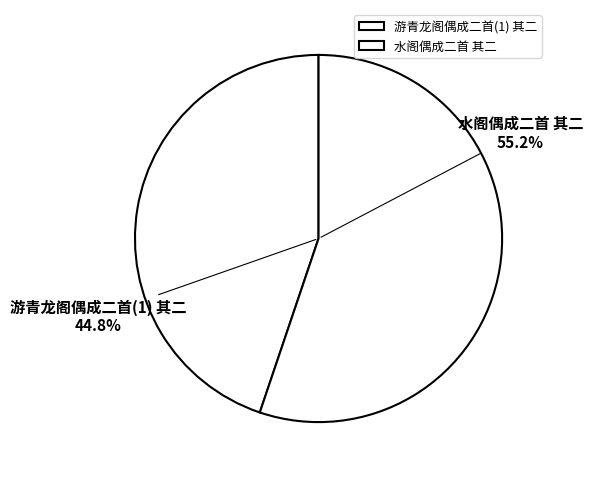

Which category has the smallest portion of the pie?

游青龙阁偶成二首(1) 其二